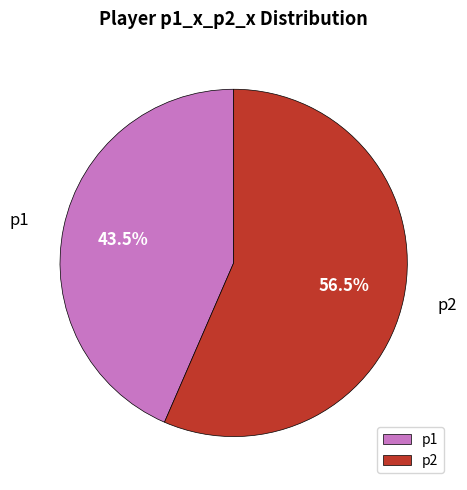

What percentage do p2 and p1 together represent?

100.0%